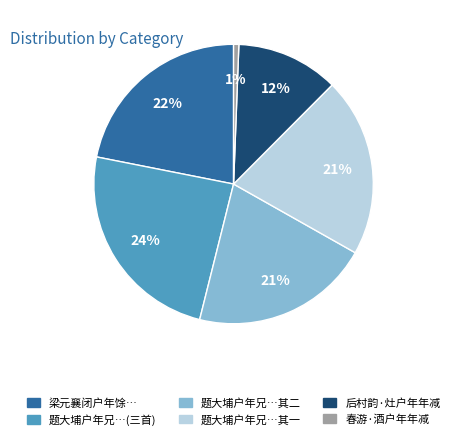

How many segments does this pie chart have?

6